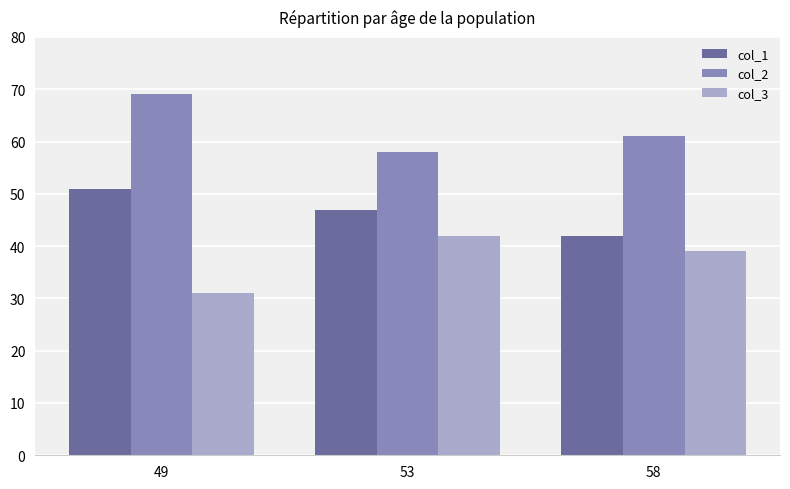

At which label does col_2 first exceed 61?

49